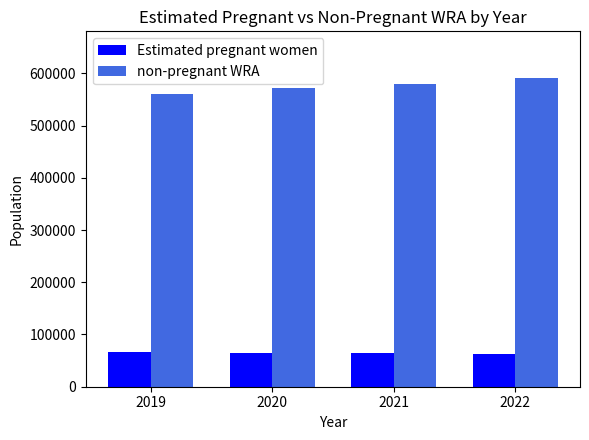

Which series has the widest spread of values?

non-pregnant WRA